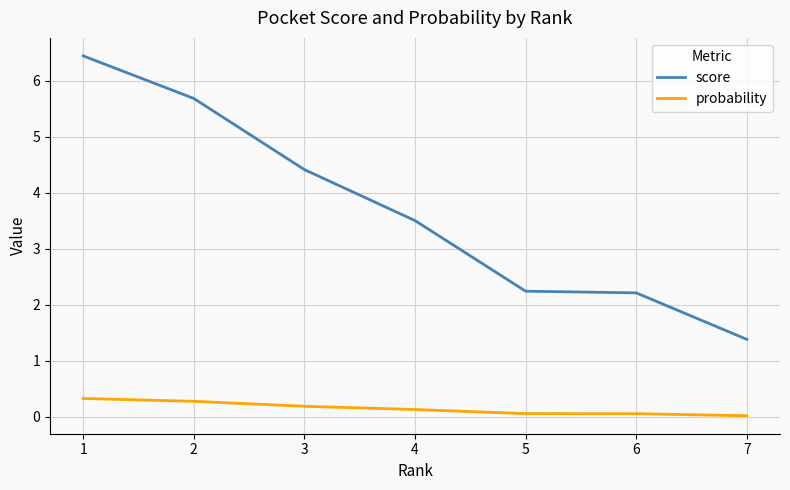

What is the total value across all series at 2?

6.0